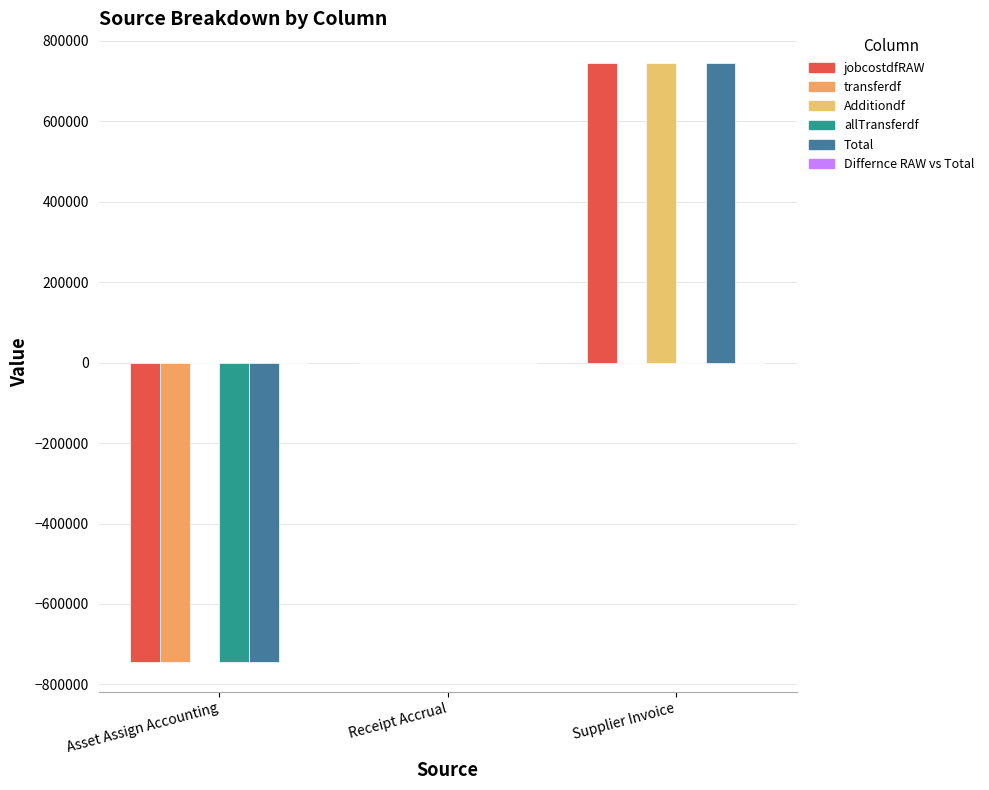

How many series are shown in this chart?

5